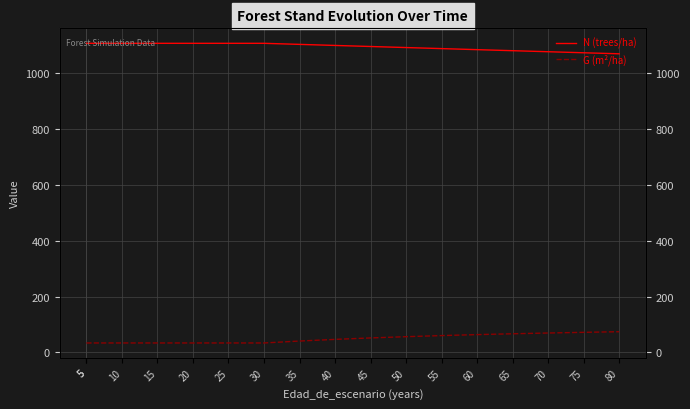

Reading right to left, transcribe all the data shown in this chart.

N (trees/ha): 1070.6	1074.3	1078.0	1081.7	1085.4	1089.2	1093.0	1096.7	1100.5	1104.3	1108.1	1108.1	1108.1	1108.1	1108.1	1108.1	1108.1
G (m²/ha): 74.3	72.1	69.7	66.9	63.9	60.4	56.5	52.0	46.8	40.9	34.0	34.0	34.0	34.0	34.0	34.0	34.0